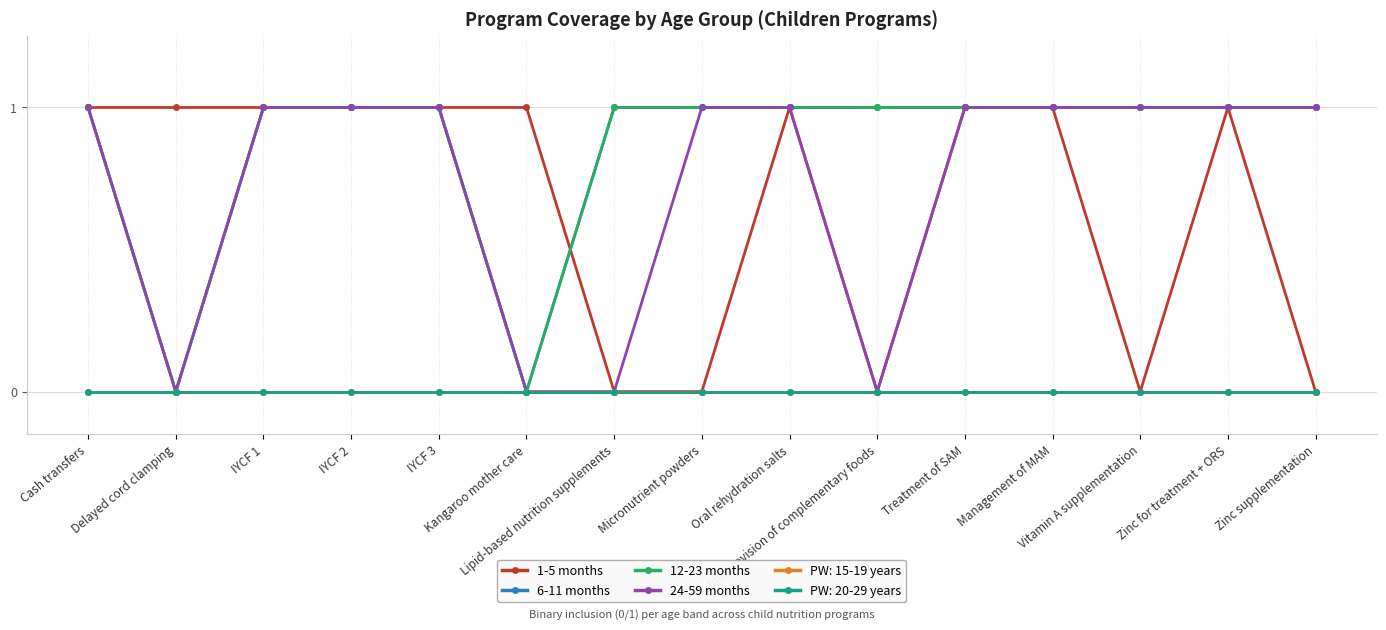

How many lines are shown in the chart?

6